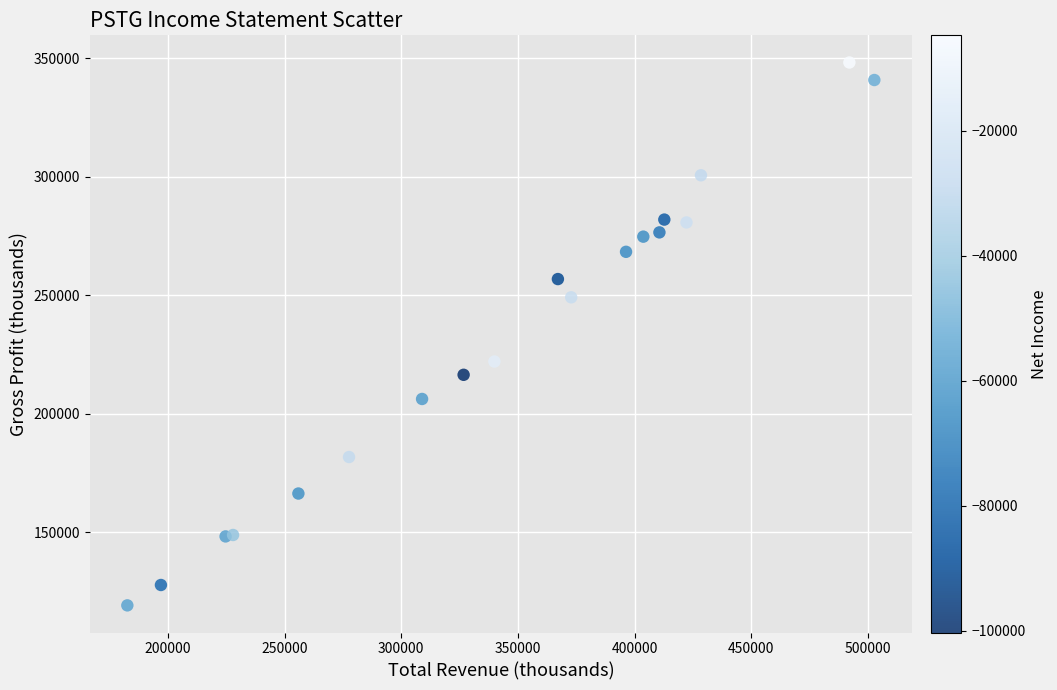

What Y value in the scatter plot is closest to 233650?

222000